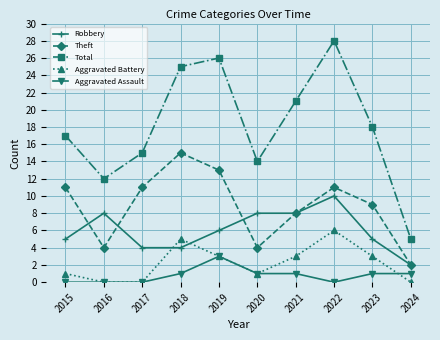

How many data points in Aggravated Assault are less than 1?

4